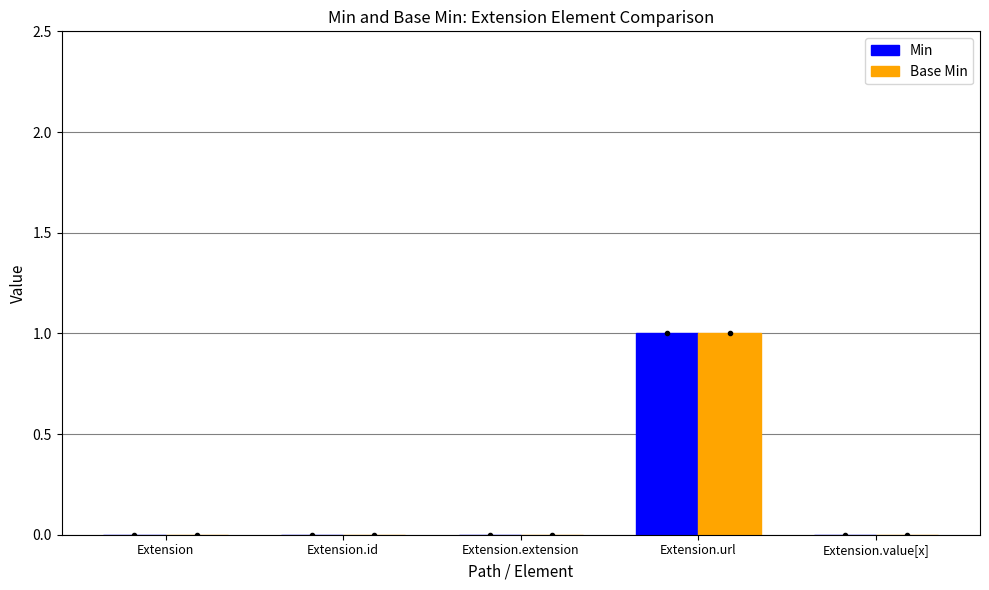

Is it true that Base Min equals 1 at Extension.extension?

False